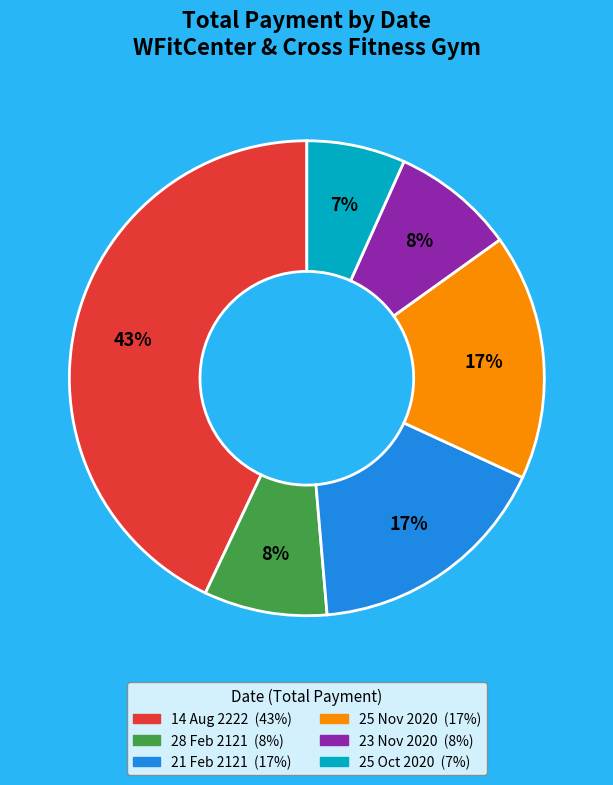

To the nearest percent, what is the average slice percentage?

17%